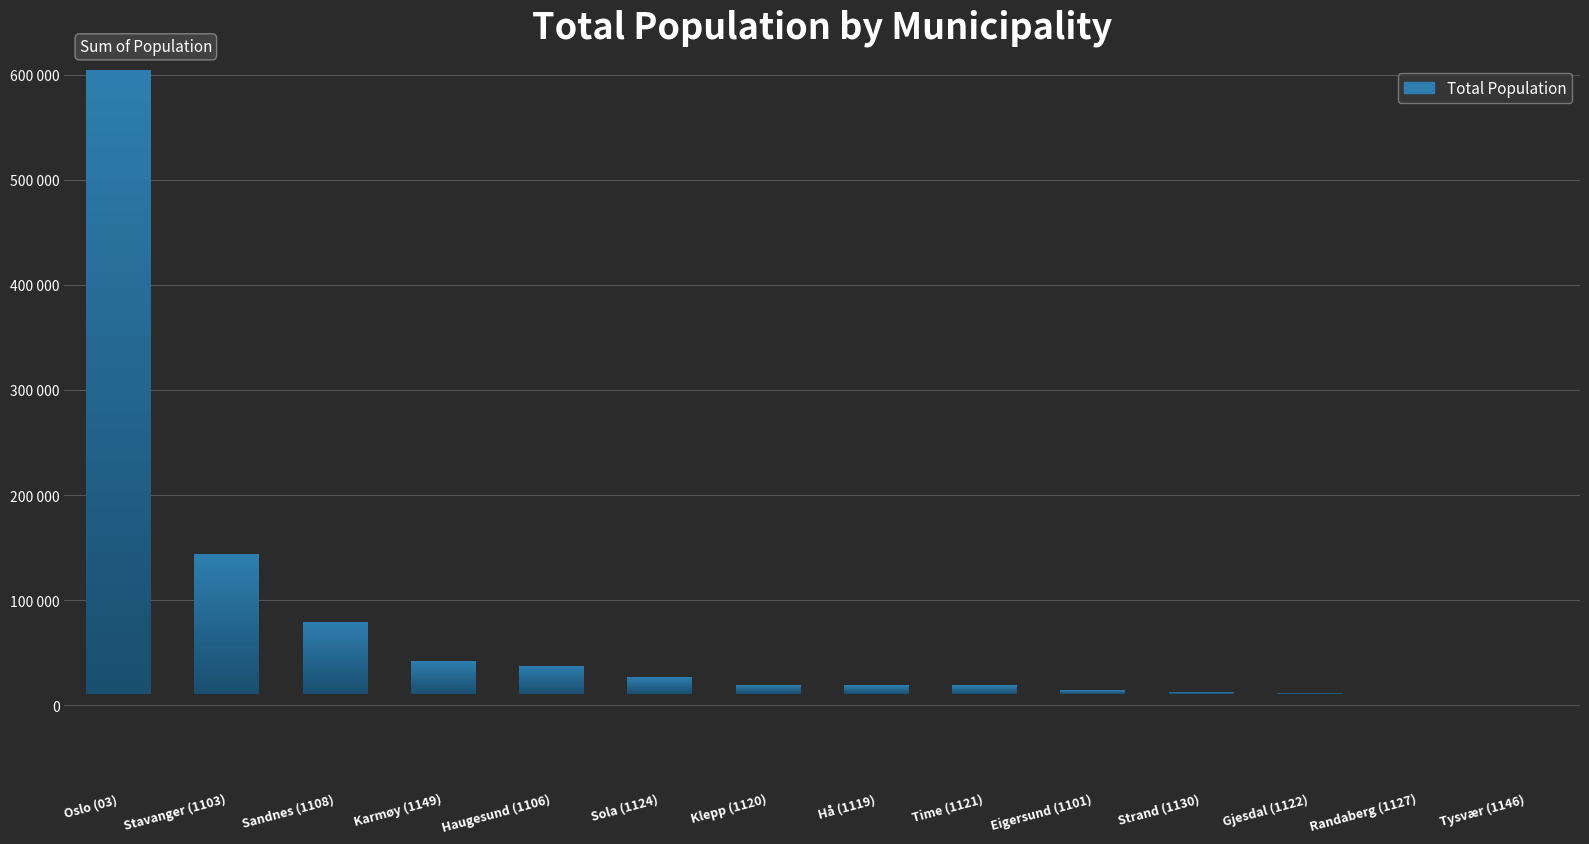

What is the difference between the maximum and minimum values?

593051